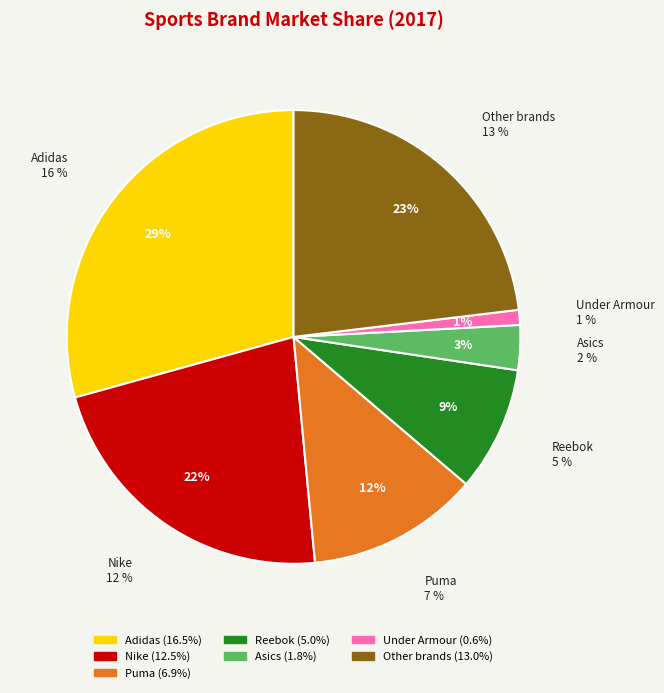

How many slices are in this pie chart?

7